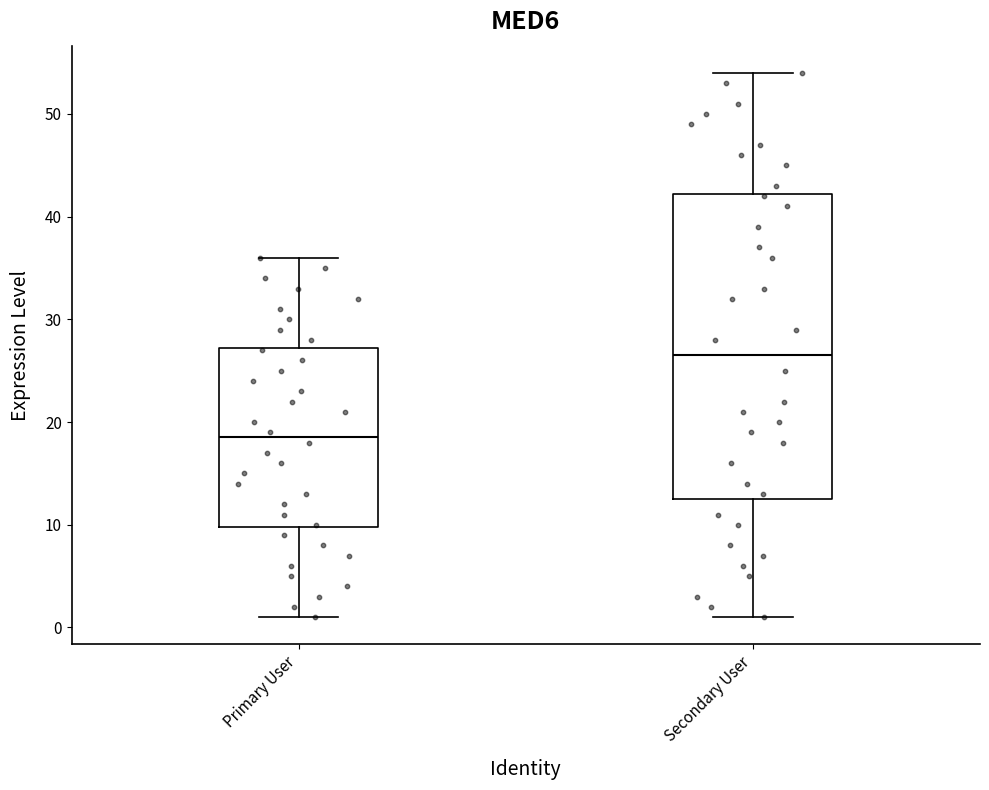

Reading left to right, transcribe this box plot: for each box, give where its median line is, the range the box spans, and where its two whiskers end, as read against the y-axis. The values are not printed on the chart, so give them approximately, as read against the axis.

Primary User: median 19, box 10 to 27, whiskers 1 to 36
Secondary User: median 27, box 13 to 42, whiskers 1 to 54